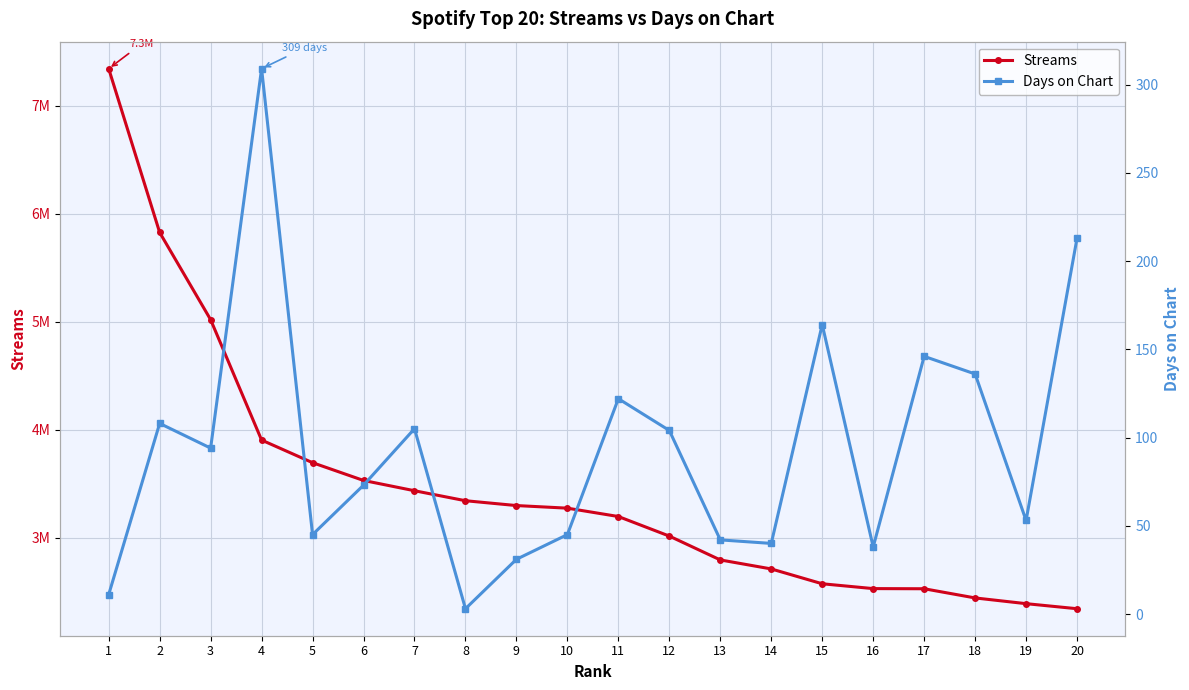

At 9, list the series in order from largest to smallest.

Streams, Days on Chart